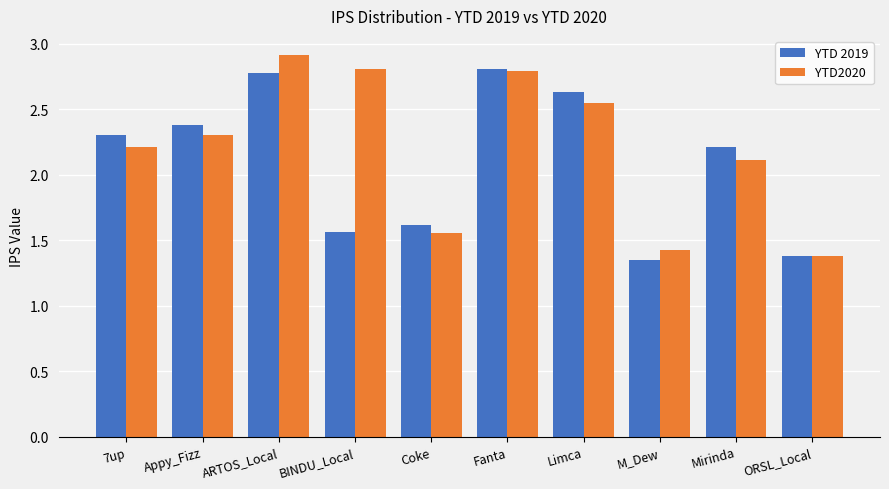

True or false: YTD 2019 has a value of 1.1 at Limca.

False